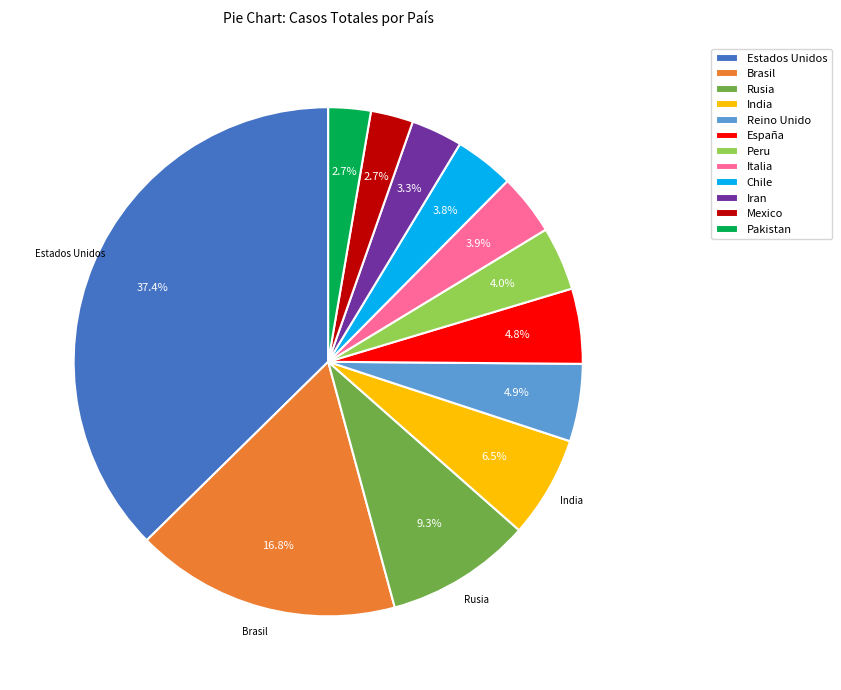

What is the largest slice in the pie chart?

Estados Unidos